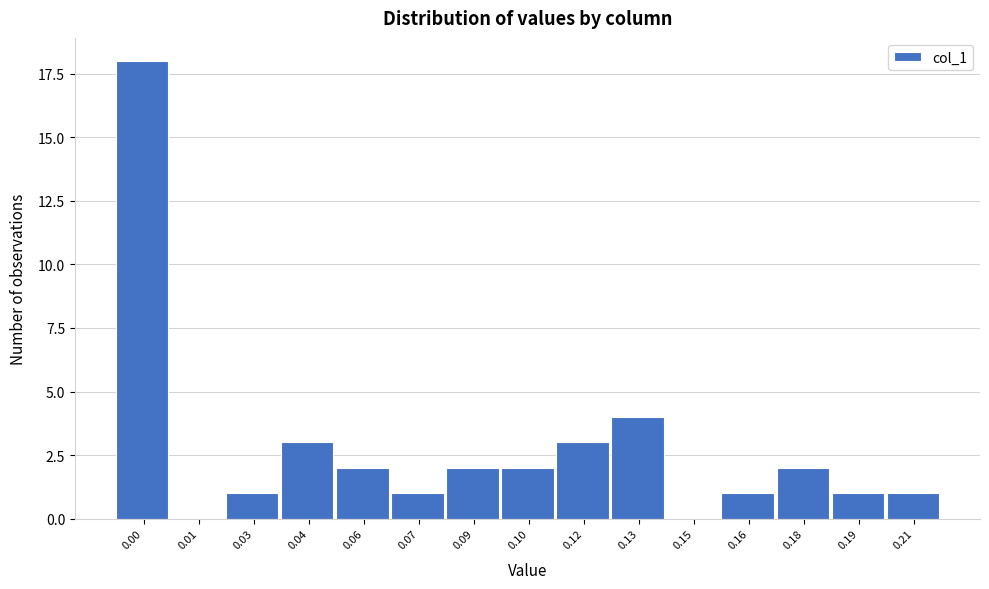

Reading left to right, what are all the values shown in this chart?

0.00=18	0.01=0	0.03=1	0.04=3	0.06=2	0.07=1	0.09=2	0.10=2	0.12=3	0.13=4	0.15=0	0.16=1	0.18=2	0.19=1	0.21=1